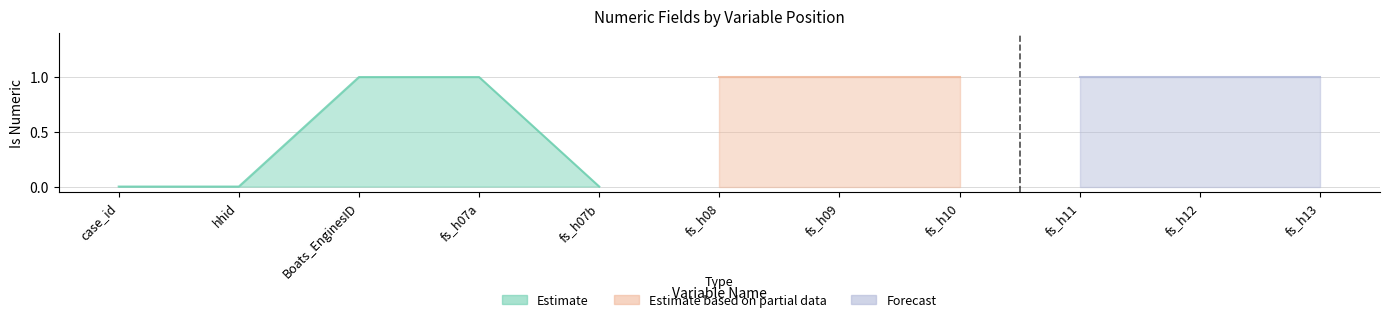

Between fs_h10 and fs_h07a, which is larger?

fs_h10